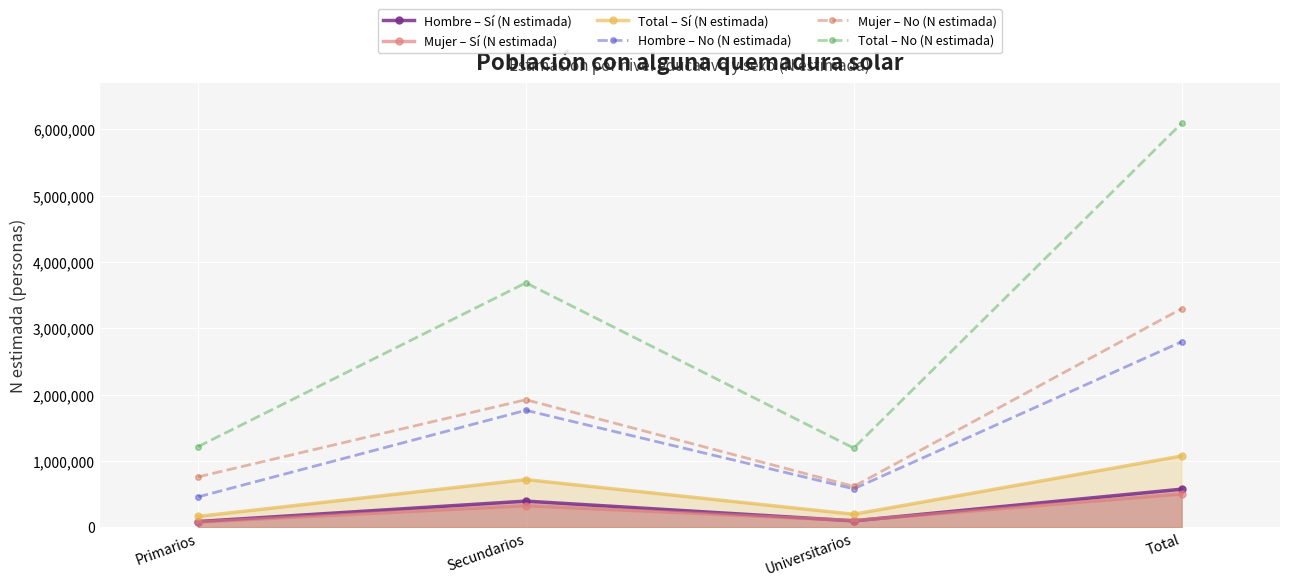

True or false: Total – Sí (N estimada) and Hombre – No (N estimada) cross at least once.

False